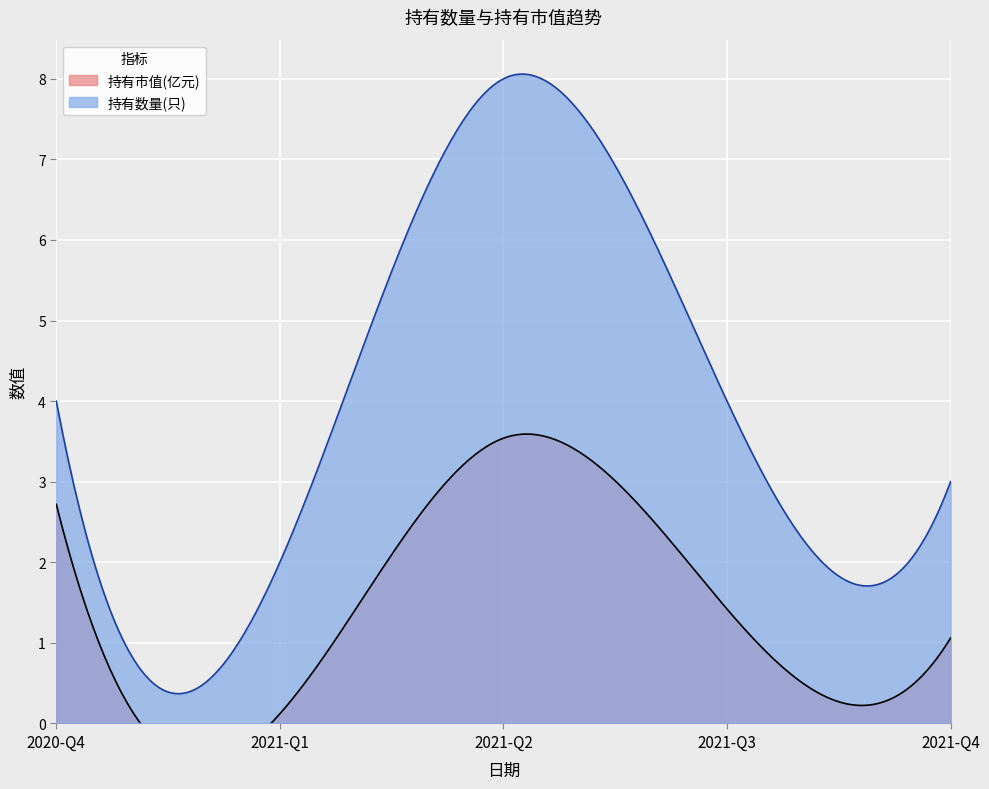

What is the label of the 2nd point from the right?

2021-Q3